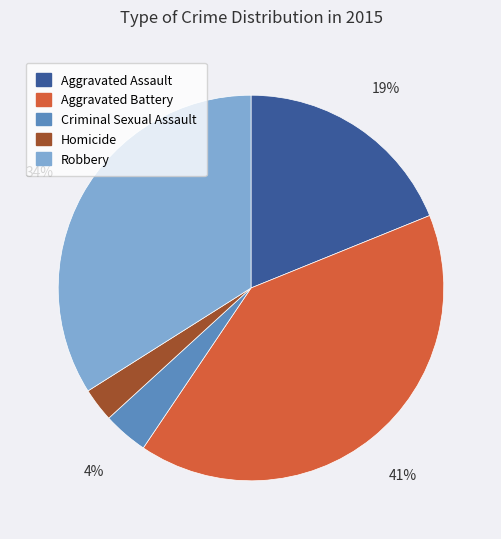

Between Aggravated Battery and Robbery, which is larger?

Aggravated Battery